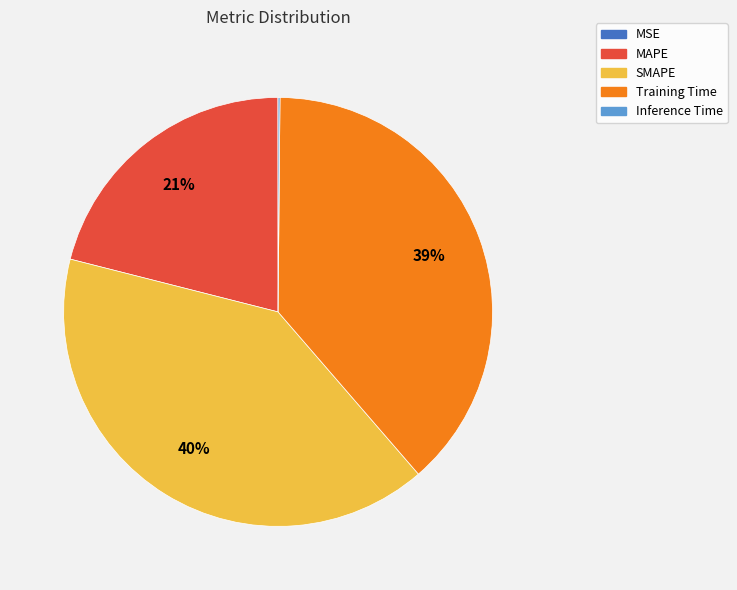

What is the largest slice in the pie chart?

SMAPE